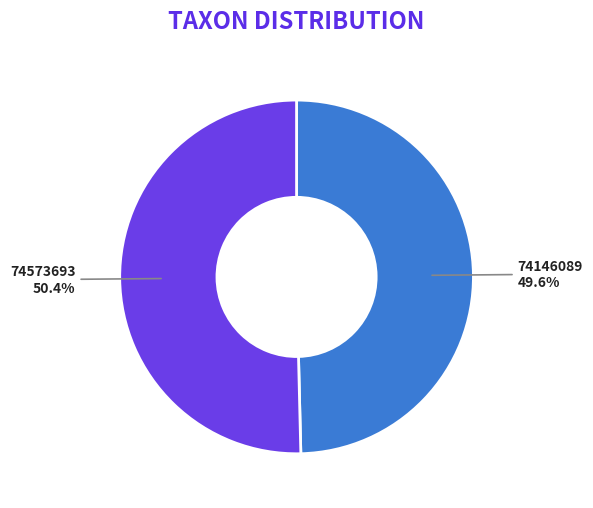

How many segments does this pie chart have?

2